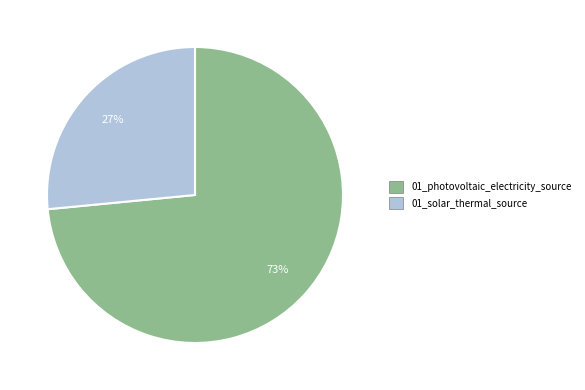

How many segments does this pie chart have?

2